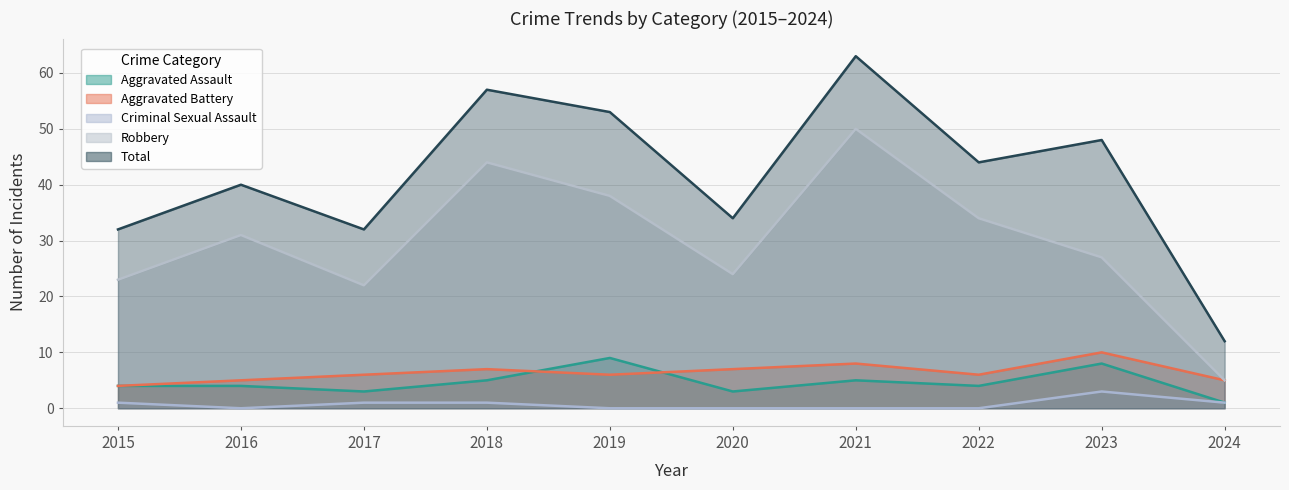

Reading left to right, list all the values displayed in this chart.

Aggravated Assault: 2015=4	2016=4	2017=3	2018=5	2019=9	2020=3	2021=5	2022=4	2023=8	2024=1
Aggravated Battery: 2015=4	2016=5	2017=6	2018=7	2019=6	2020=7	2021=8	2022=6	2023=10	2024=5
Criminal Sexual Assault: 2015=1	2016=0	2017=1	2018=1	2019=0	2020=0	2021=0	2022=0	2023=3	2024=1
Robbery: 2015=23	2016=31	2017=22	2018=44	2019=38	2020=24	2021=50	2022=34	2023=27	2024=5
Total: 2015=32	2016=40	2017=32	2018=57	2019=53	2020=34	2021=63	2022=44	2023=48	2024=12